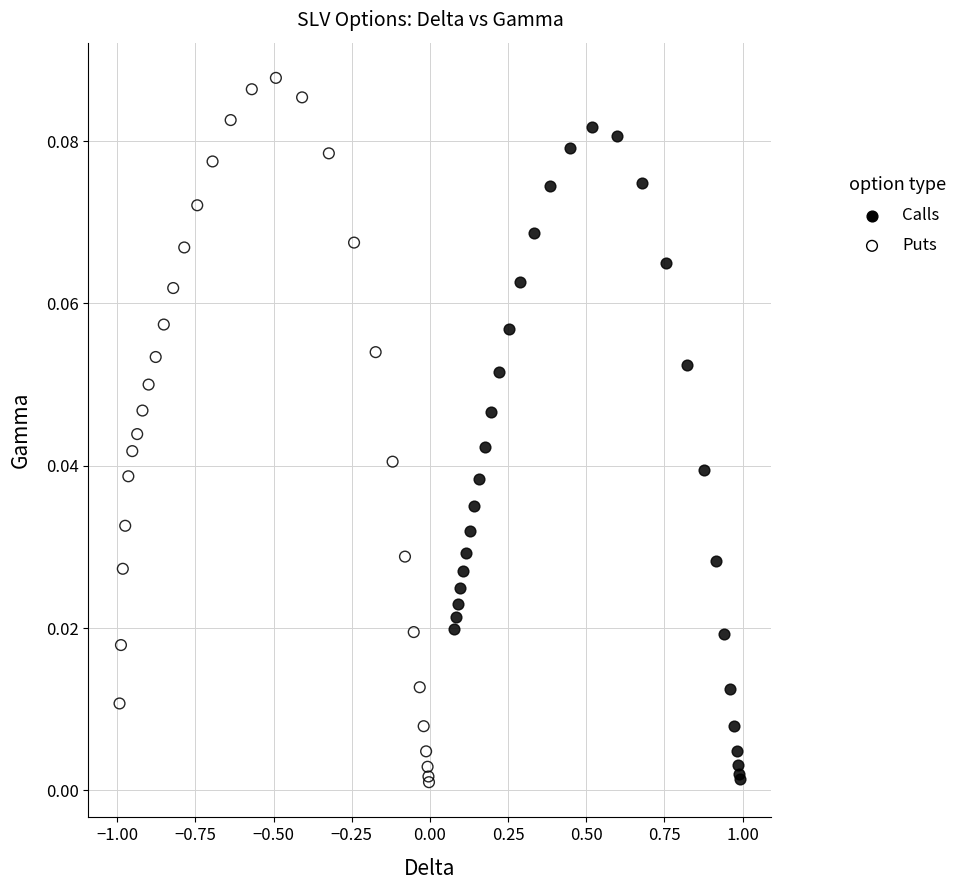

Which series reaches the maximum Y coordinate?

Puts